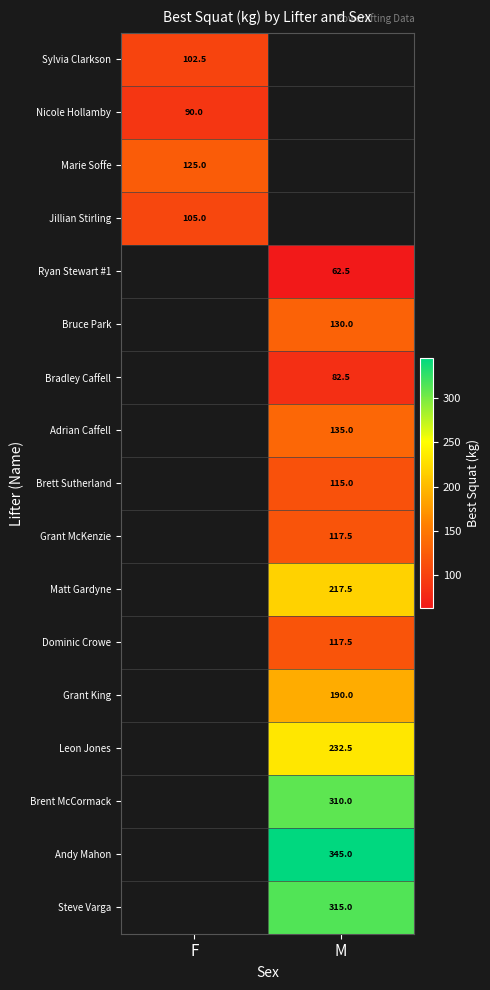

At which category does the chart reach its peak across all series?

M